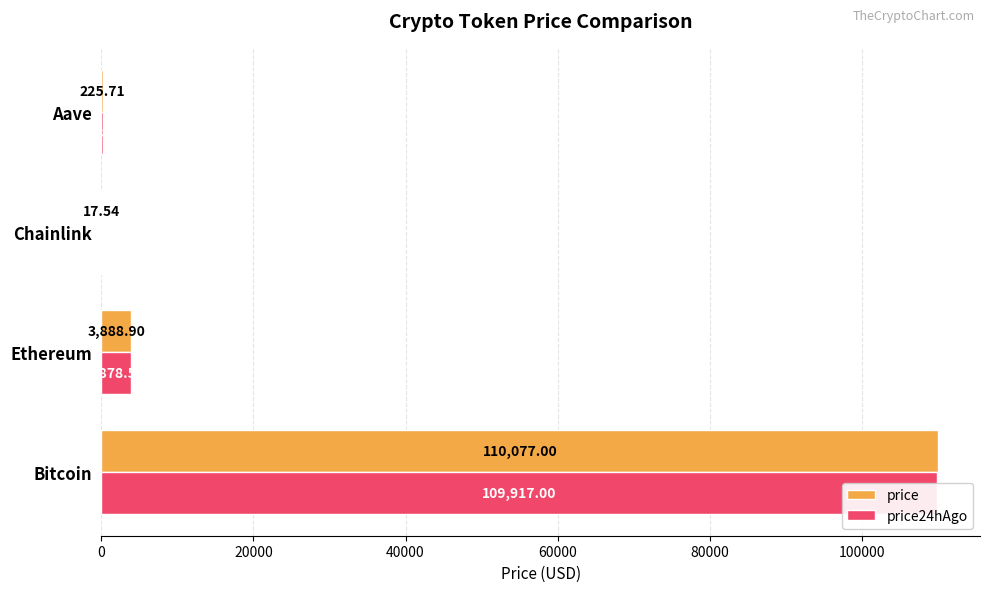

What is the lowest value of the price series?

17.5